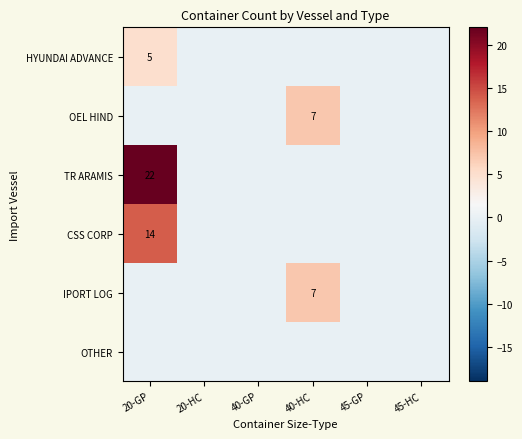

At how many categories does at least one series exceed 21?

1